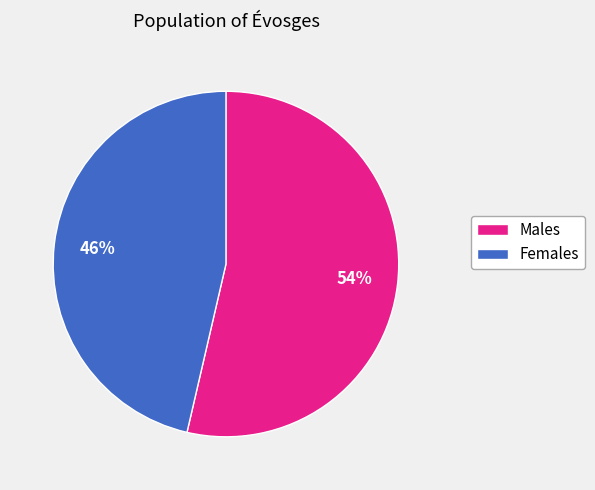

How many segments does this pie chart have?

2